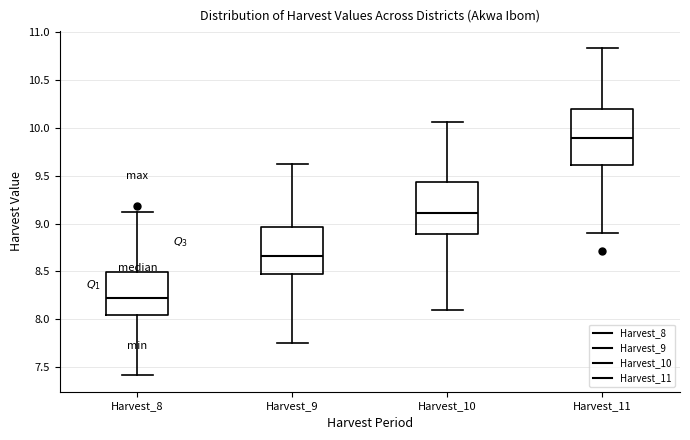

Where is the lower edge of the box for Harvest_8 on the y-axis? The values are not printed on the chart, so give them approximately, as read against the axis.

8.05